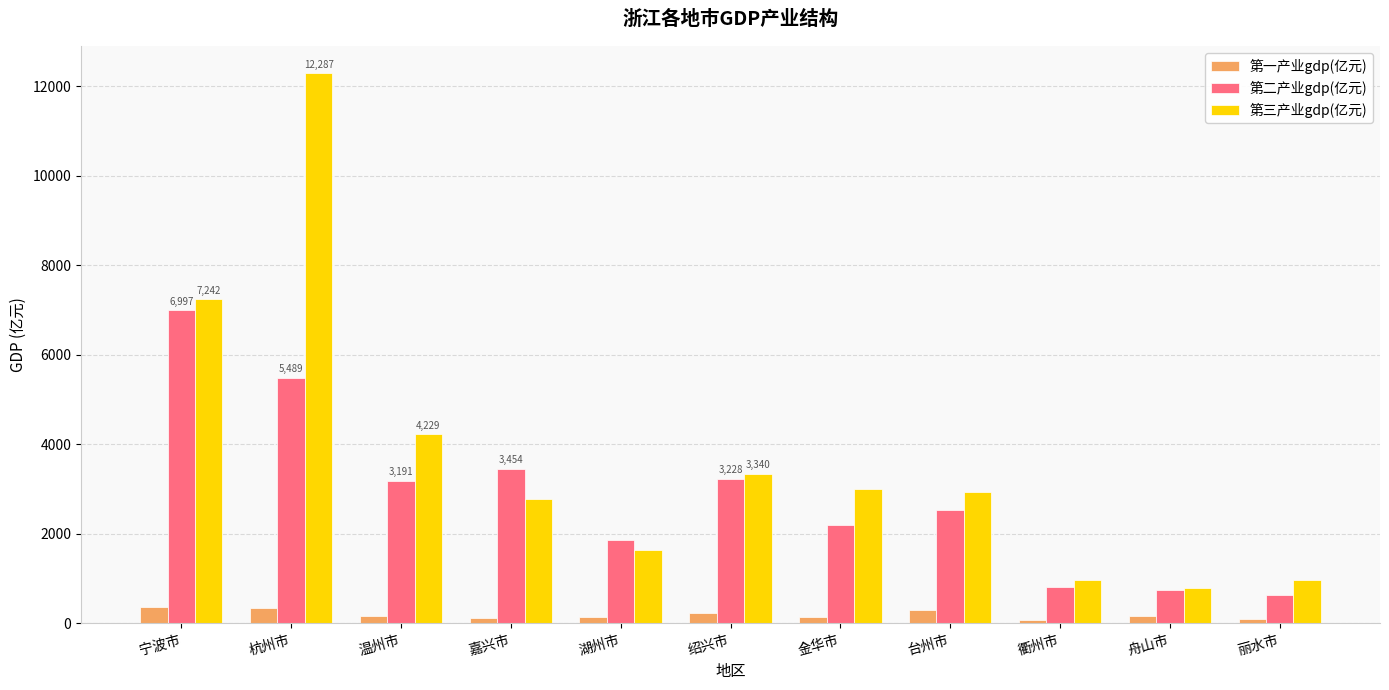

What is the maximum value for 第一产业gdp(亿元)?

356.2